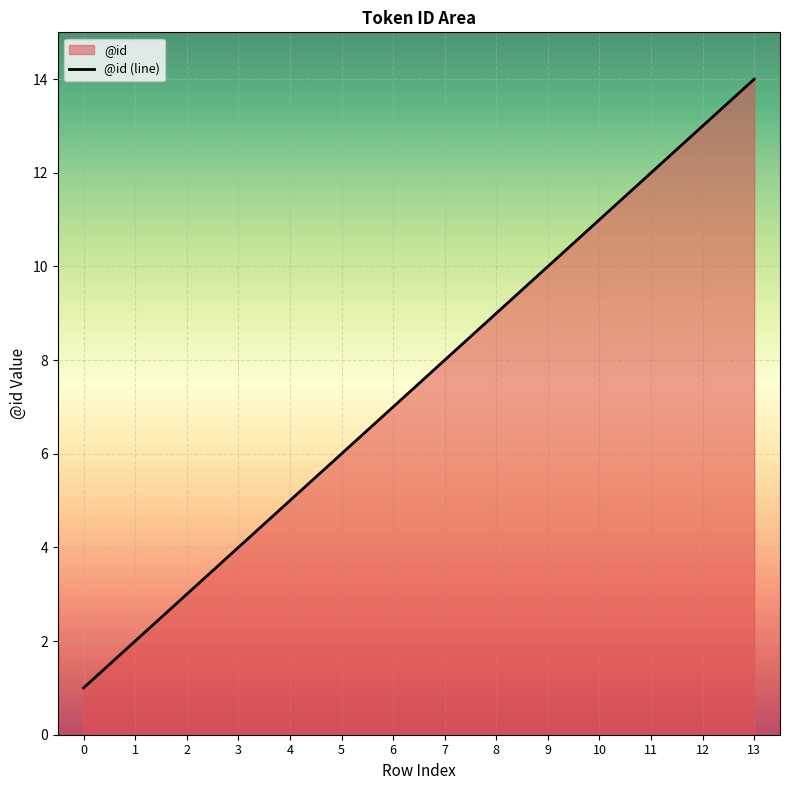

The value at 4 is 7. True or false?

False